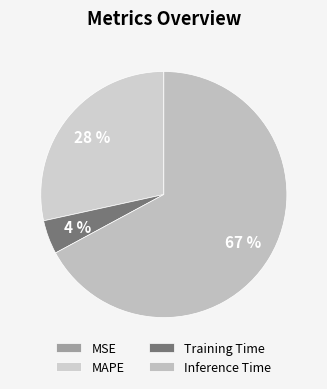

Which slice is the smallest?

MSE